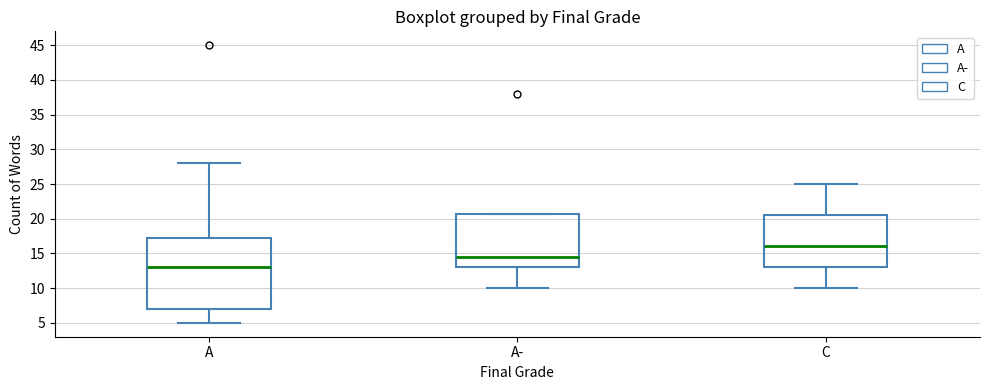

Where does the median line of the box for A sit on the y-axis? The values are not printed on the chart, so give them approximately, as read against the axis.

13.0